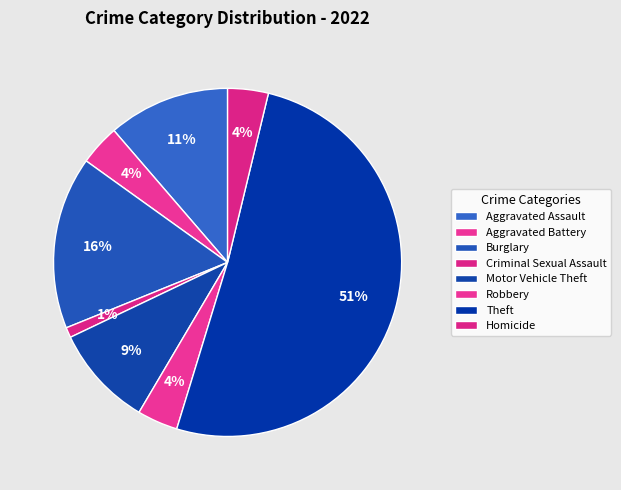

What is the smallest slice in the pie chart?

Criminal Sexual Assault